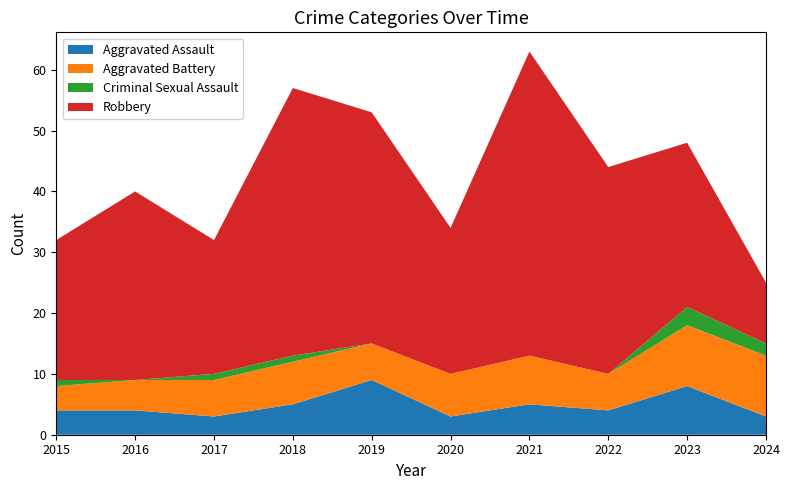

Reading right to left, what are all the values shown in this chart?

Aggravated Assault: 2024=3	2023=8	2022=4	2021=5	2020=3	2019=9	2018=5	2017=3	2016=4	2015=4
Aggravated Battery: 2024=10	2023=10	2022=6	2021=8	2020=7	2019=6	2018=7	2017=6	2016=5	2015=4
Criminal Sexual Assault: 2024=2	2023=3	2022=0	2021=0	2020=0	2019=0	2018=1	2017=1	2016=0	2015=1
Robbery: 2024=10	2023=27	2022=34	2021=50	2020=24	2019=38	2018=44	2017=22	2016=31	2015=23